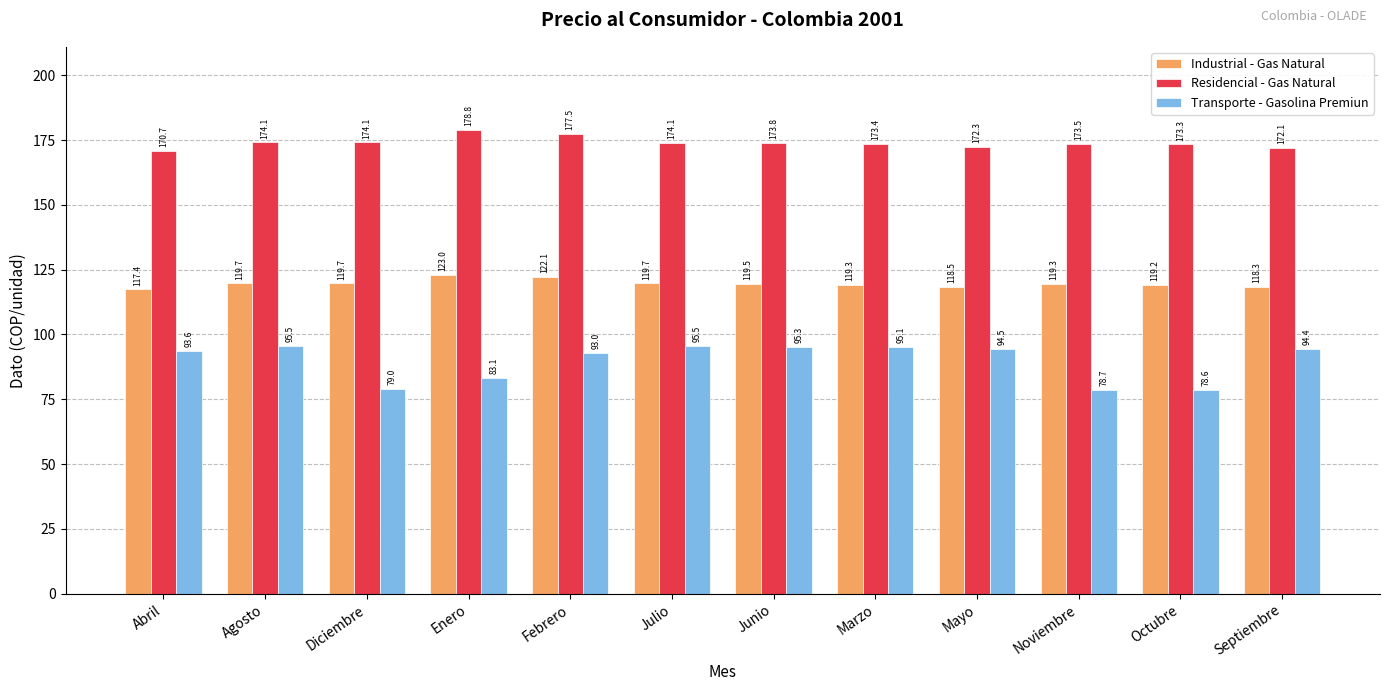

What is the difference between the highest and lowest values at Enero?

95.7